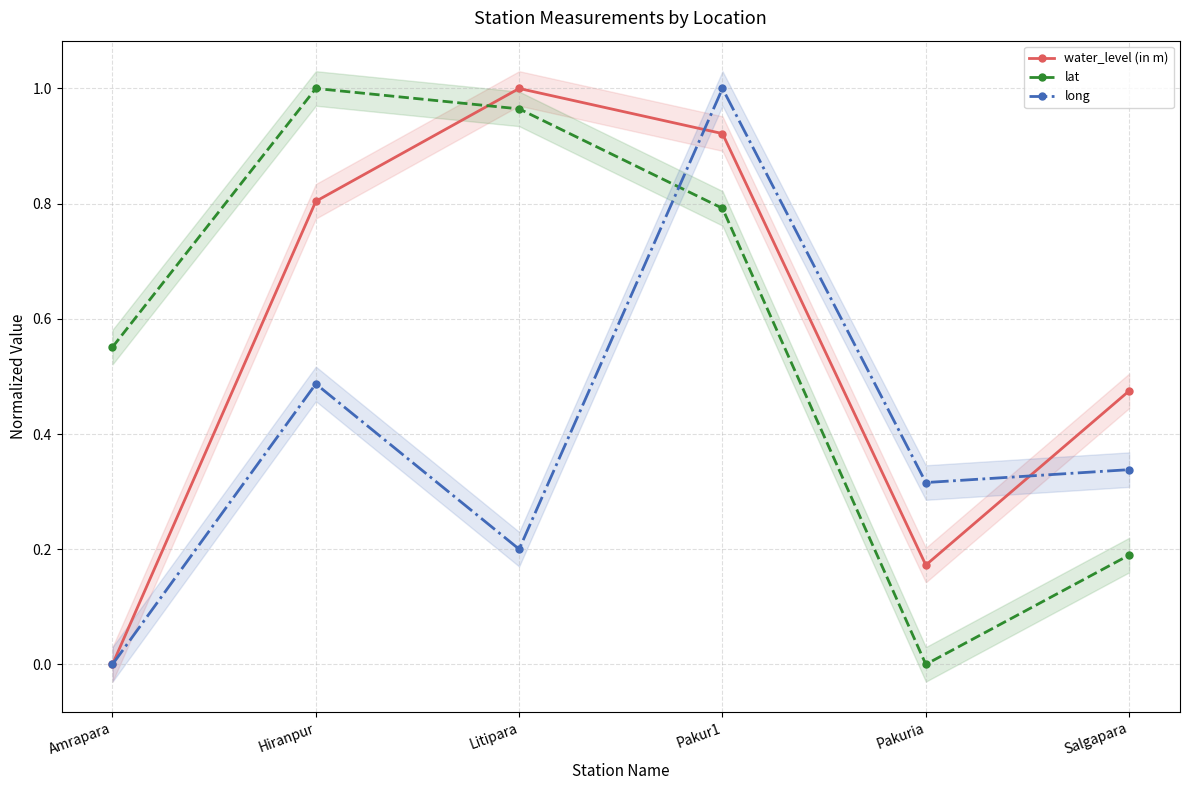

The value of lat at Litipara is 1.0. True or false?

True